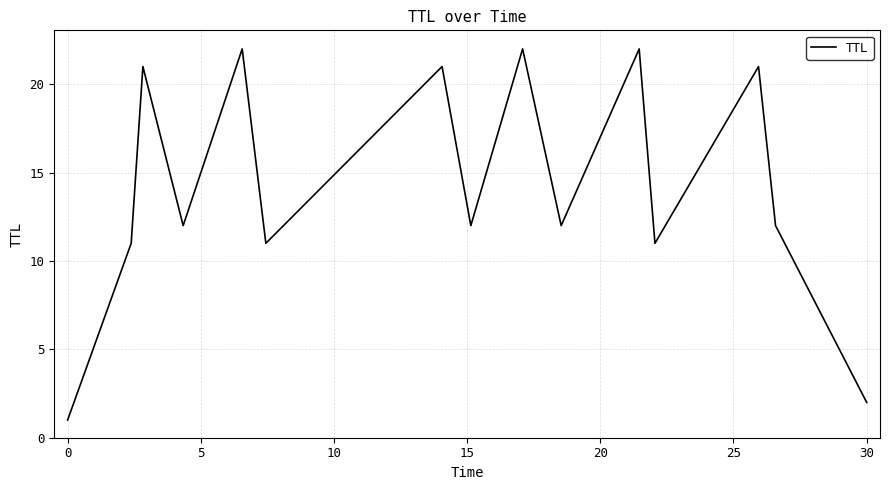

How many lines are shown in the chart?

1